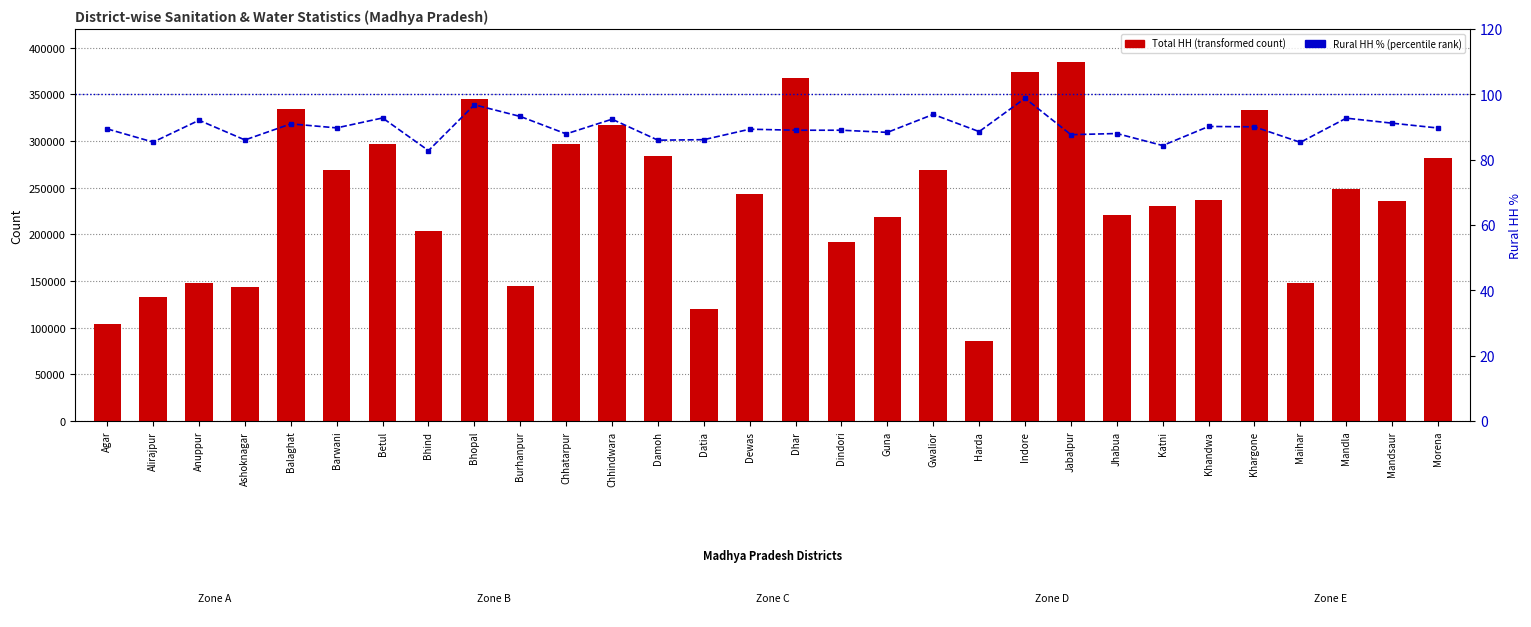

The Total HH series shows 345310.0 at Bhopal. True or false?

True